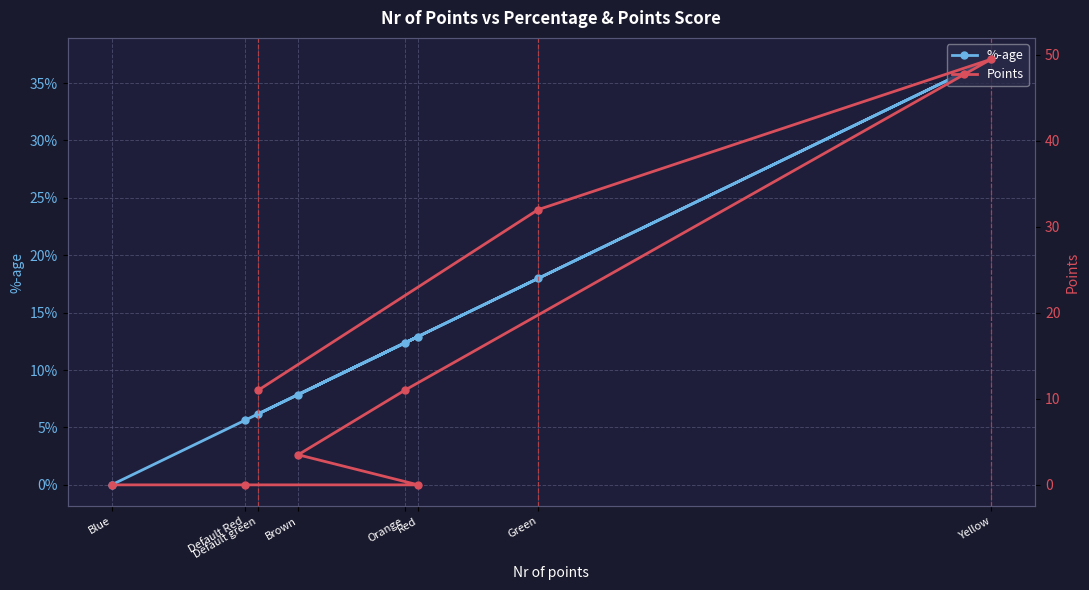

At Yellow, list the series in order from largest to smallest.

Points, %-age